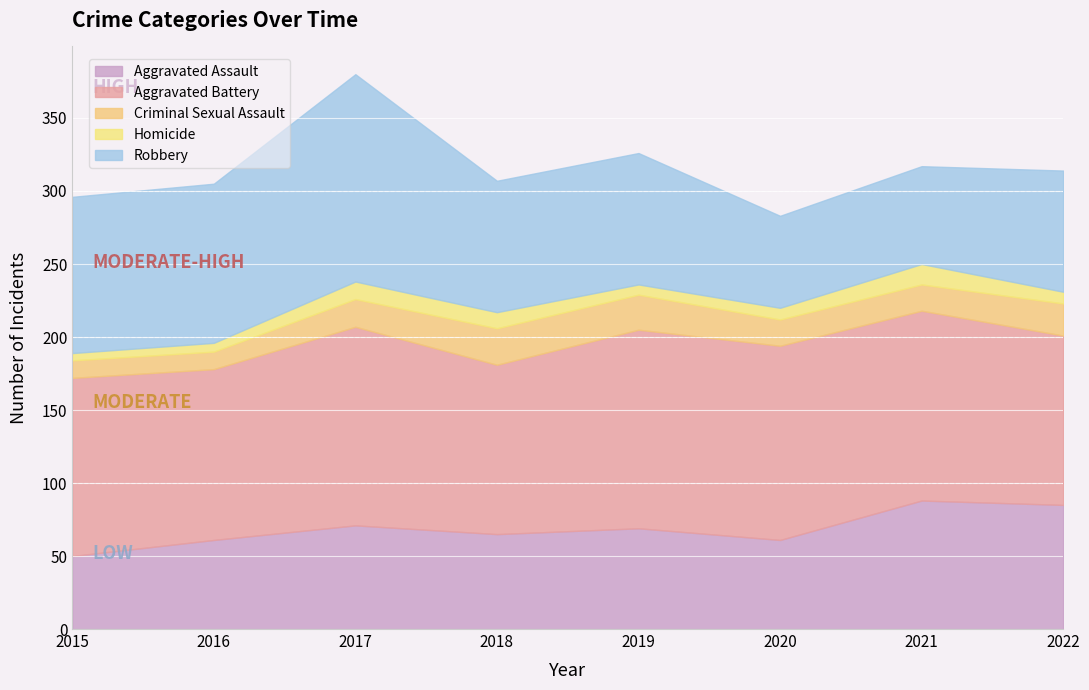

Which series has the largest total across all categories?

Aggravated Battery